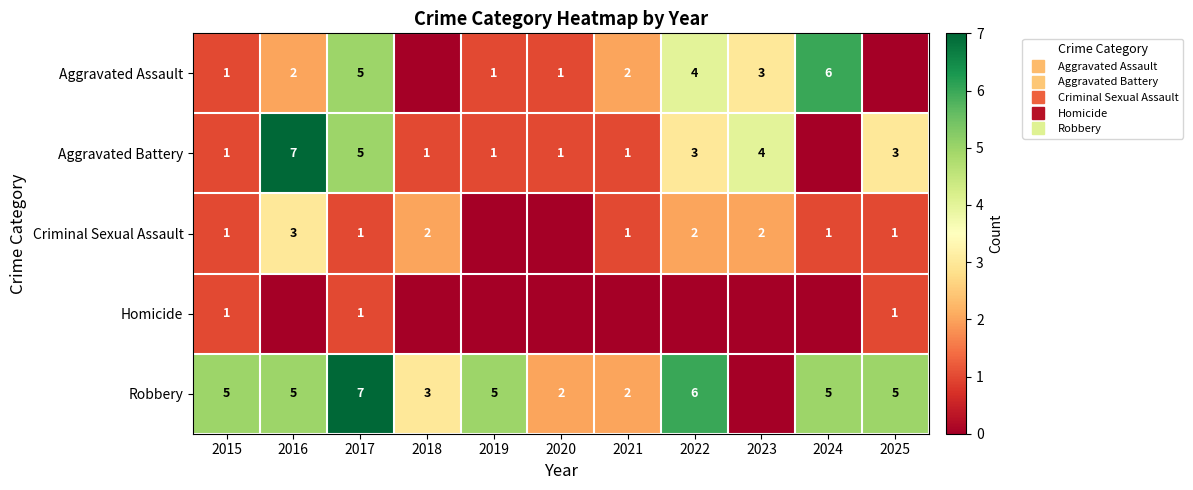

How many Homicide values are between 0 and 1?

11